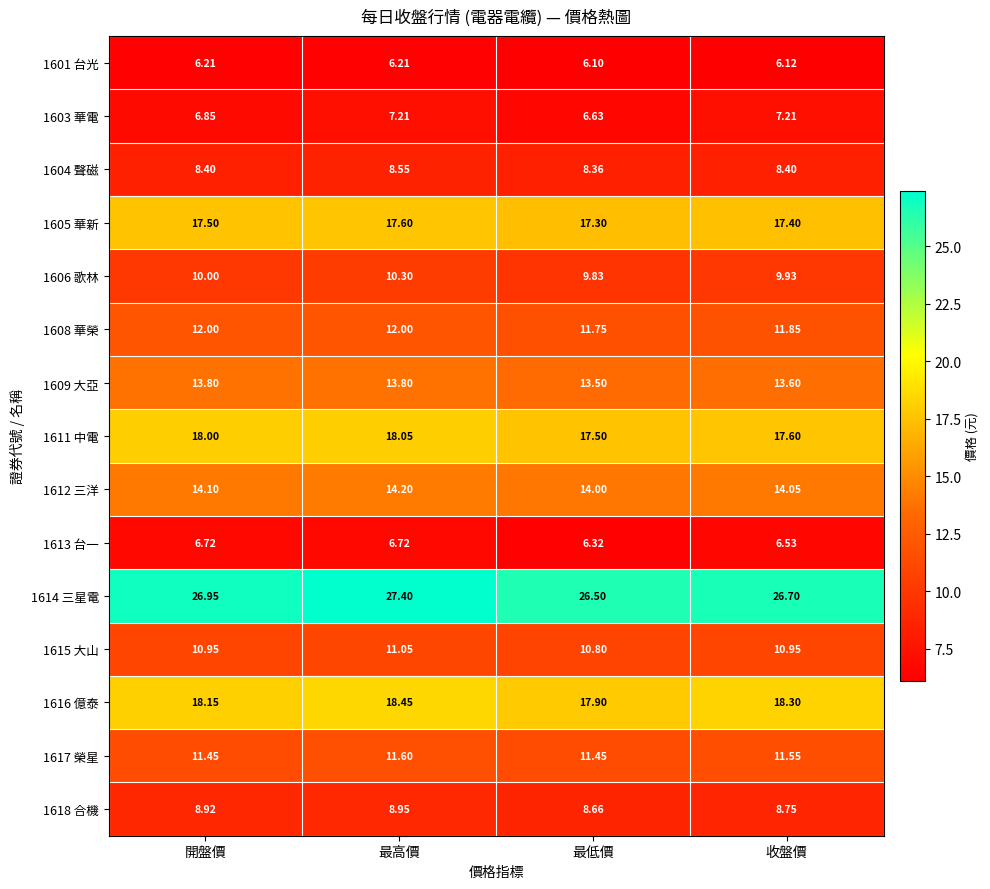

How many data points does each series have?

4